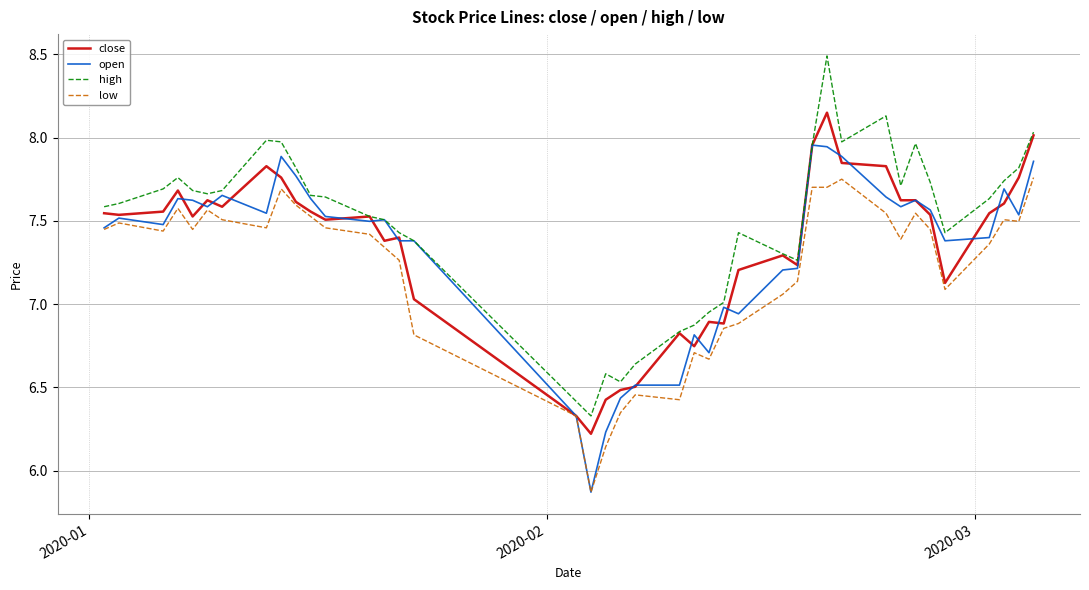

How many values in the close series are below 7?

9